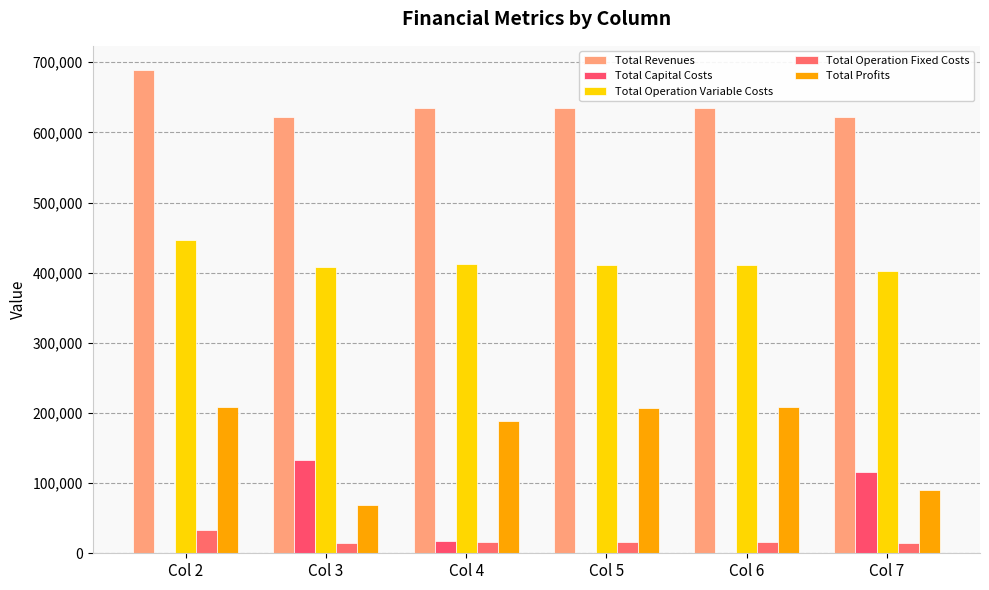

At which label does Total Profits reach its peak?

Col 2